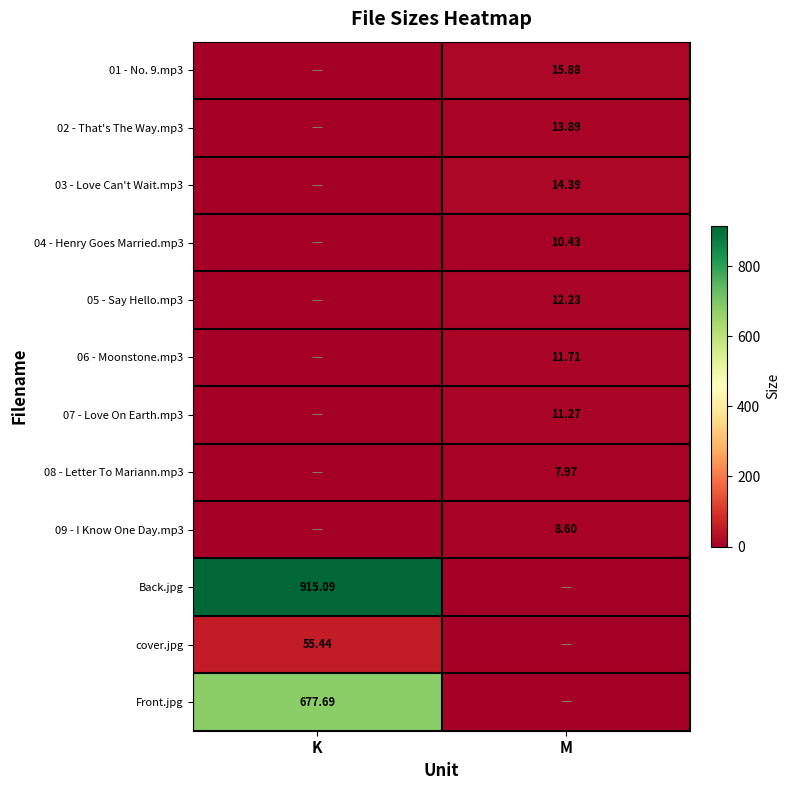

Is the value of 08 - Letter To Mariann.mp3 at M greater than the value of 01 - No. 9.mp3 at M?

No